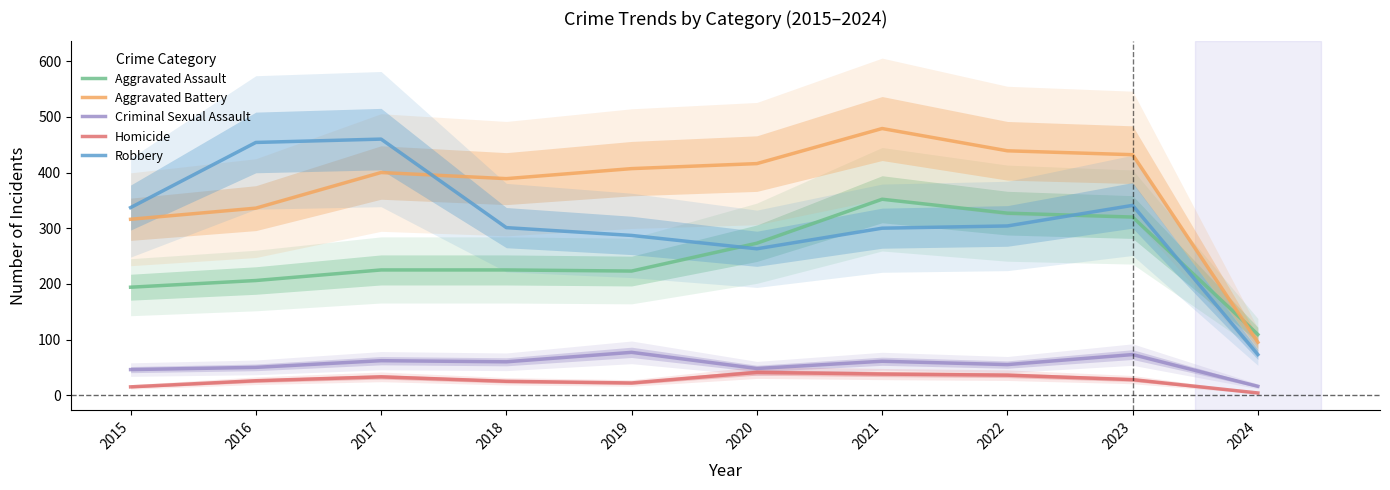

What is the difference between the maximum and second lowest values in the Aggravated Assault series?

158